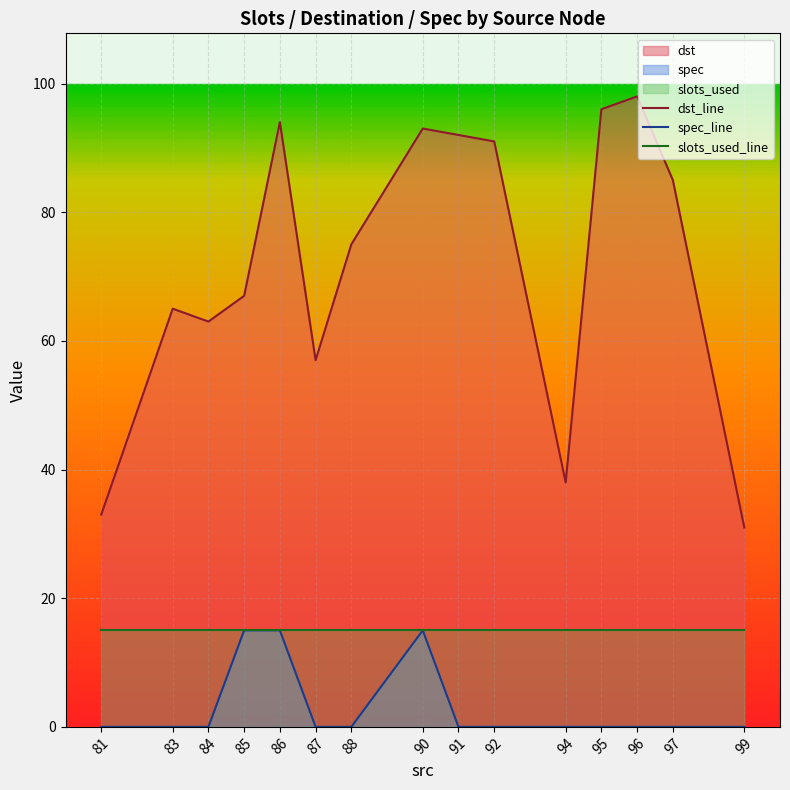

Reading left to right, what are all the values shown in this chart?

dst_line: 81=33	83=65	84=63	85=67	86=94	87=57	88=75	90=93	91=92	92=91	94=38	95=96	96=98	97=85	99=31
spec_line: 81=0	83=0	84=0	85=15	86=15	87=0	88=0	90=15	91=0	92=0	94=0	95=0	96=0	97=0	99=0
slots_used_line: 81=15	83=15	84=15	85=15	86=15	87=15	88=15	90=15	91=15	92=15	94=15	95=15	96=15	97=15	99=15